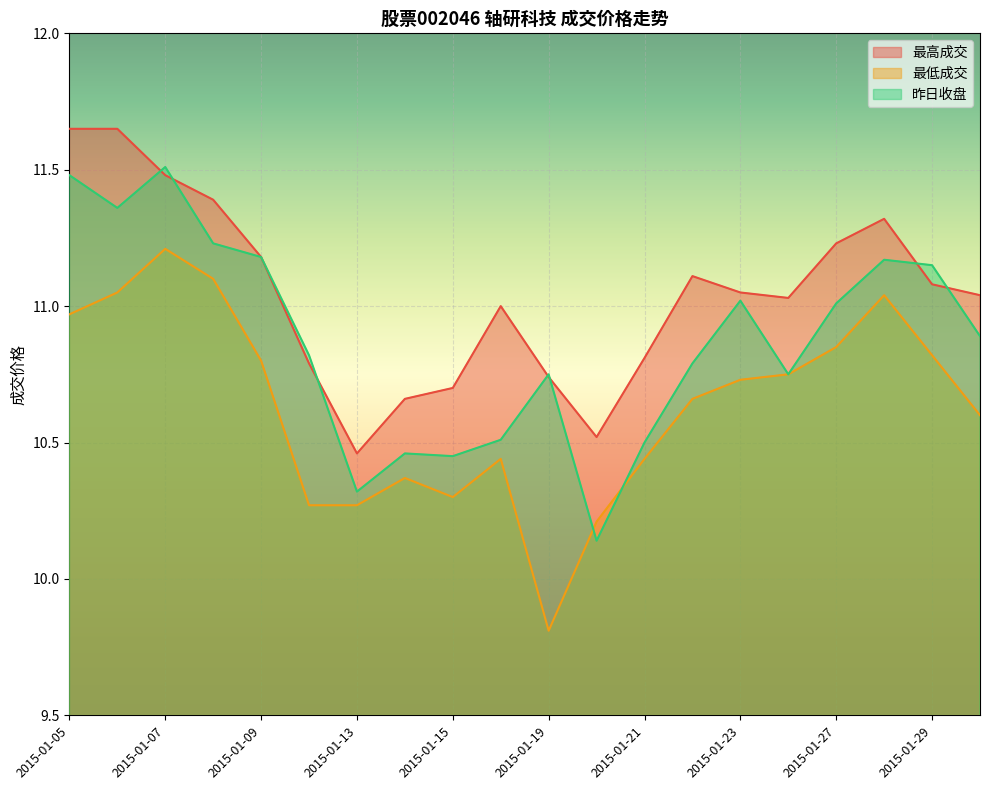

Rank the categories by 最高成交 value from highest to lowest.

2015-01-05, 2015-01-06, 2015-01-07, 2015-01-08, 2015-01-28, 2015-01-27, 2015-01-09, 2015-01-22, 2015-01-29, 2015-01-23, 2015-01-30, 2015-01-26, 2015-01-16, 2015-01-21, 2015-01-12, 2015-01-19, 2015-01-15, 2015-01-14, 2015-01-20, 2015-01-13